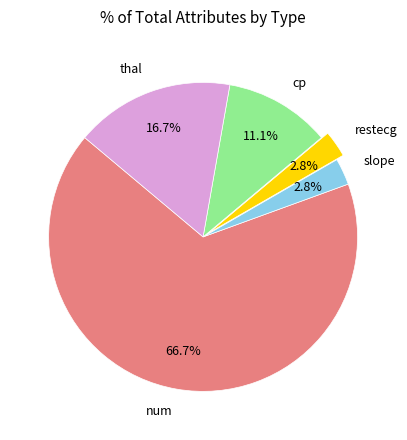

Does num represent more than half of the total?

Yes